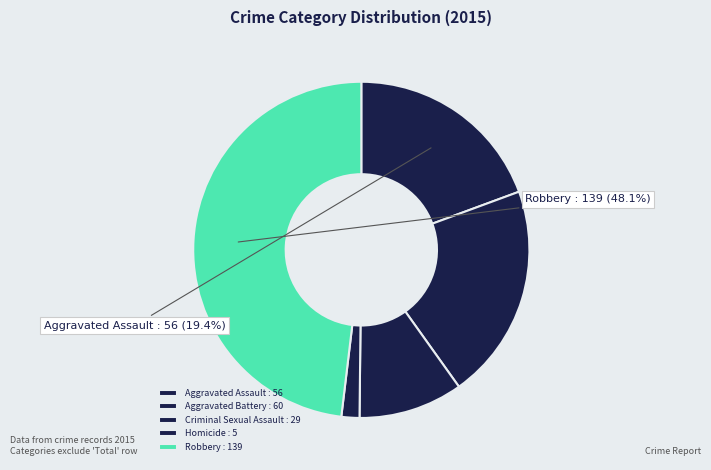

Count the number of slices in the pie.

5